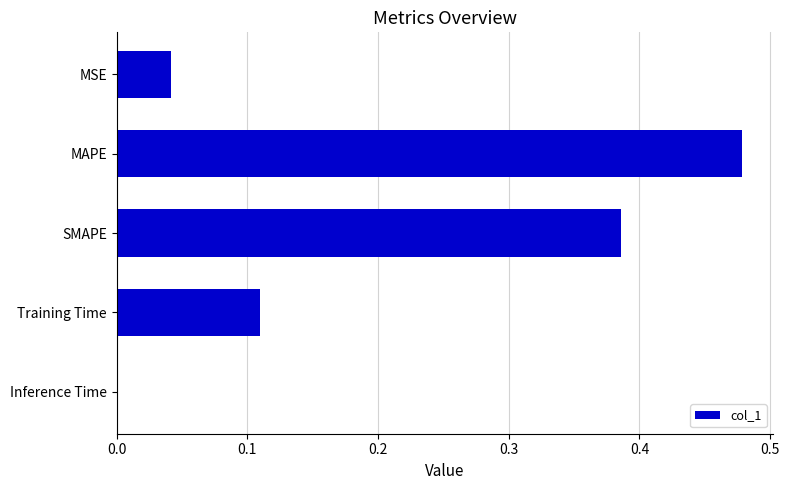

What is the sum of all values?

1.0